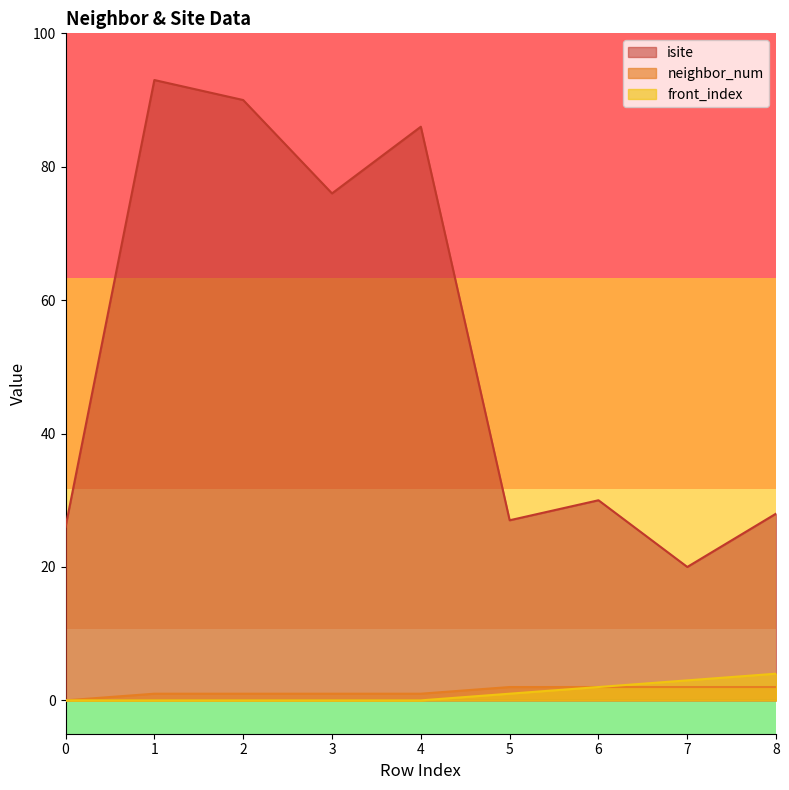

Where is neighbor_num nearest to the value 1?

1